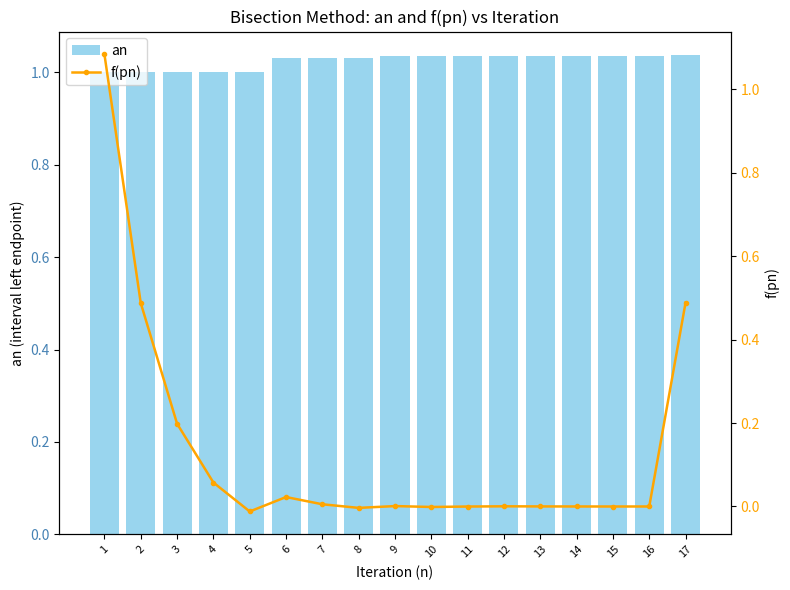

At how many categories does at least one series exceed 0?

17